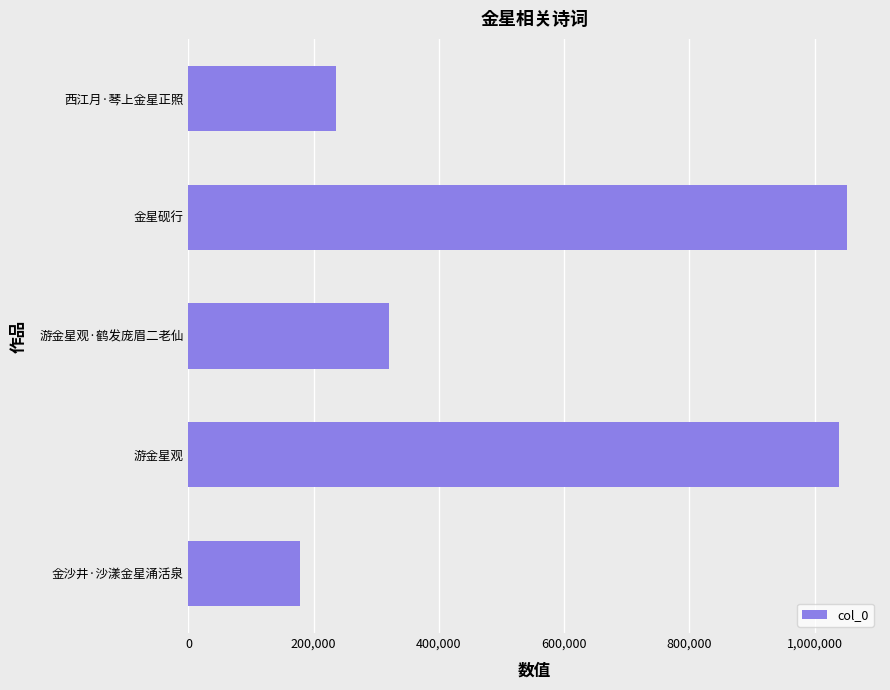

Where is the data nearest to the value 614608?

游金星观·鹤发庞眉二老仙